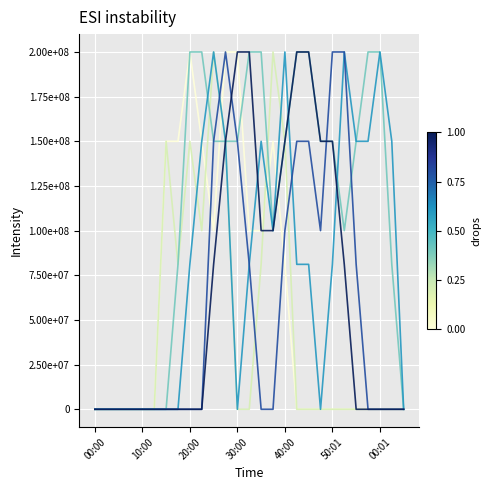

Is this an area chart (filled region under the line)?

No